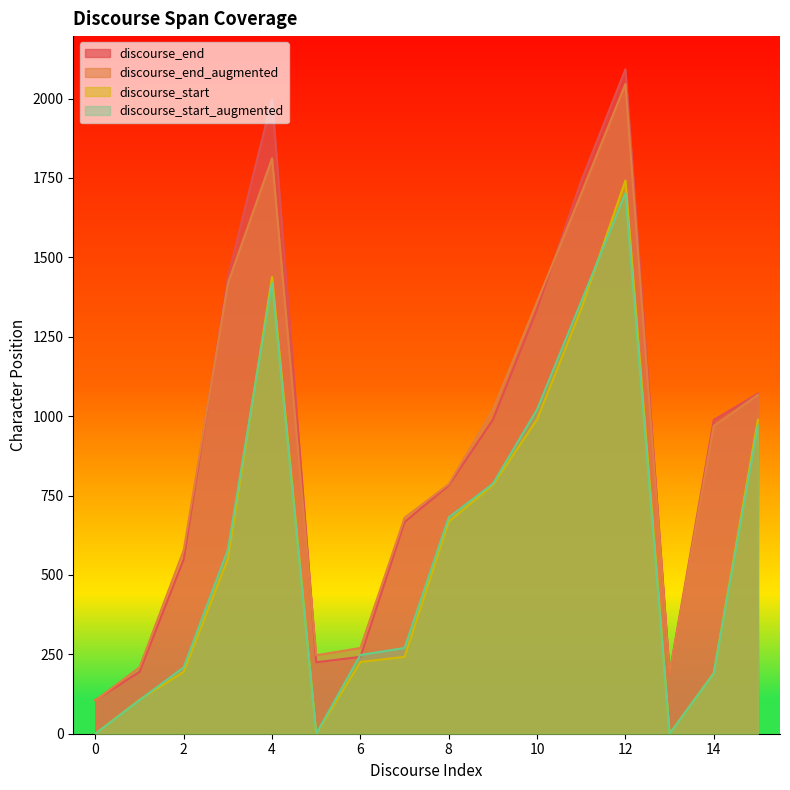

Which series has the largest range (max minus min)?

discourse_end